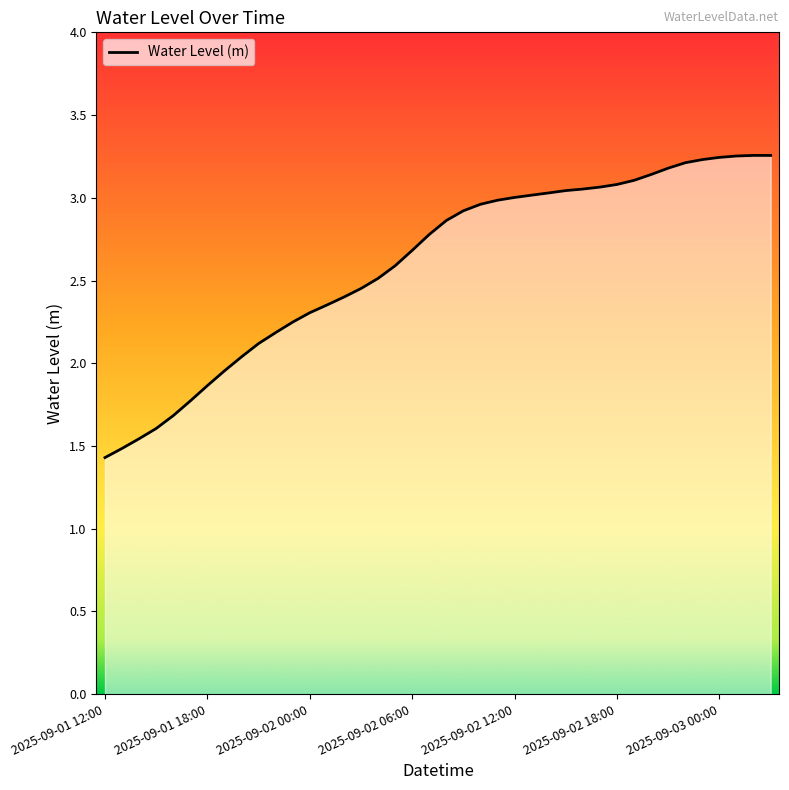

What is the smallest value displayed?

1.4